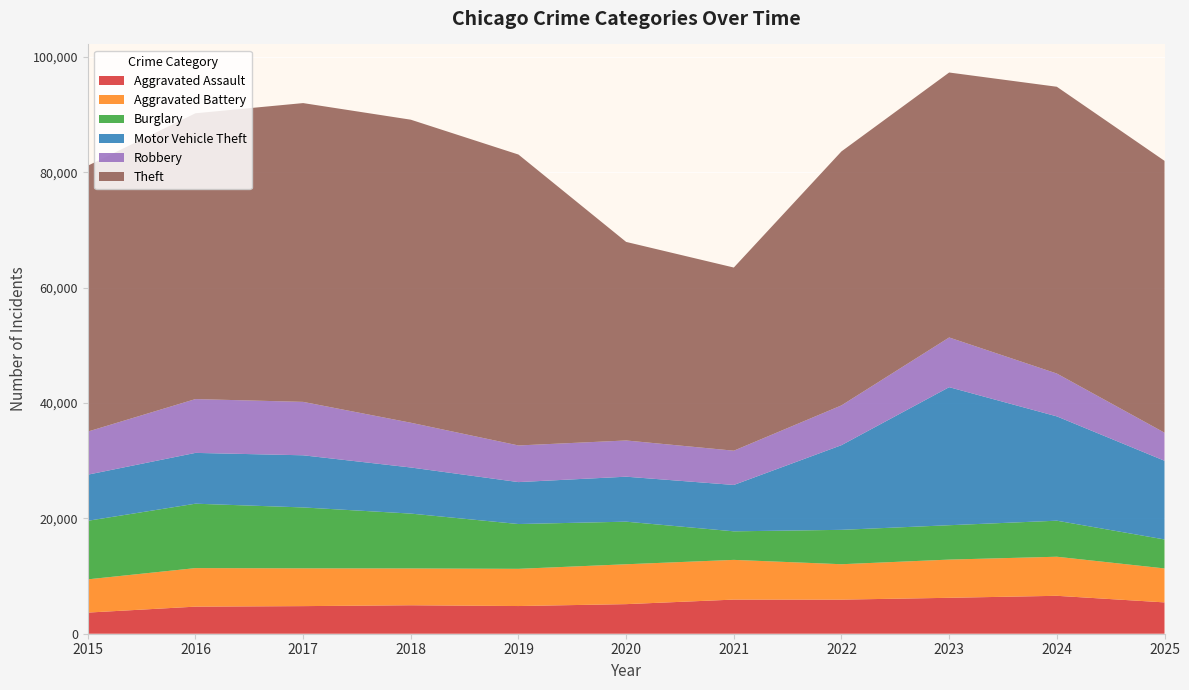

Reading right to left, what are all the values shown in this chart?

Aggravated Assault: 5434	6577	6231	5913	5919	5131	4802	4936	4787	4697	3665
Aggravated Battery: 5890	6776	6625	6141	6888	6916	6452	6385	6551	6683	5765
Burglary: 5026	6250	5962	5963	4951	7386	7770	9514	10564	11171	10155
Motor Vehicle Theft: 13651	18093	23943	14688	8044	7802	7273	7997	9045	8812	7999
Robbery: 4868	7430	8620	6898	5943	6283	6355	7762	9264	9334	7474
Theft: 47146	49738	45954	44052	31765	34436	50454	52557	51820	49570	46112